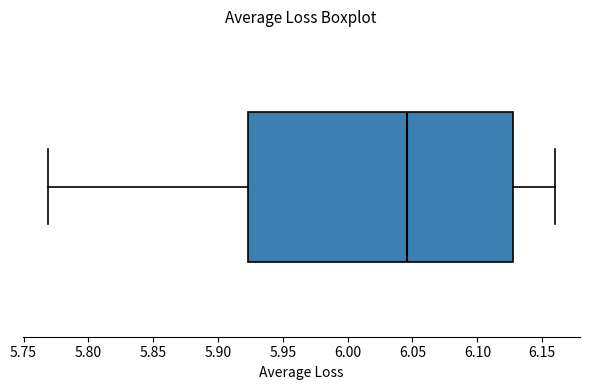

Transcribe this box plot: give where the median line is, the range the box spans, and where the two whiskers end, as read against the x-axis. The values are not printed on the chart, so give them approximately, as read against the axis.

median 6.045, box 5.925 to 6.125, whiskers 5.770 to 6.160